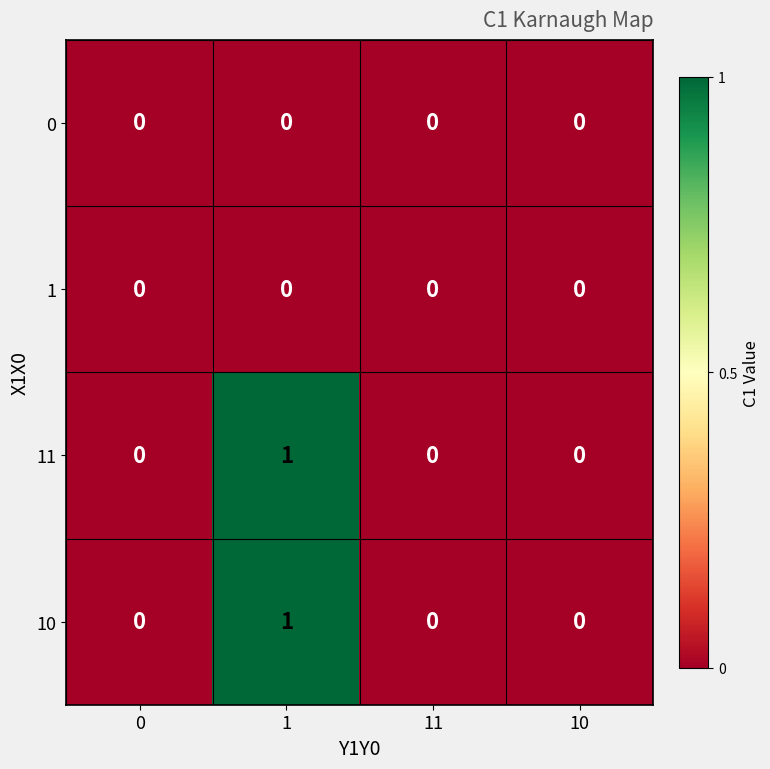

True or false: 10 has a value of 1 at 1.

True